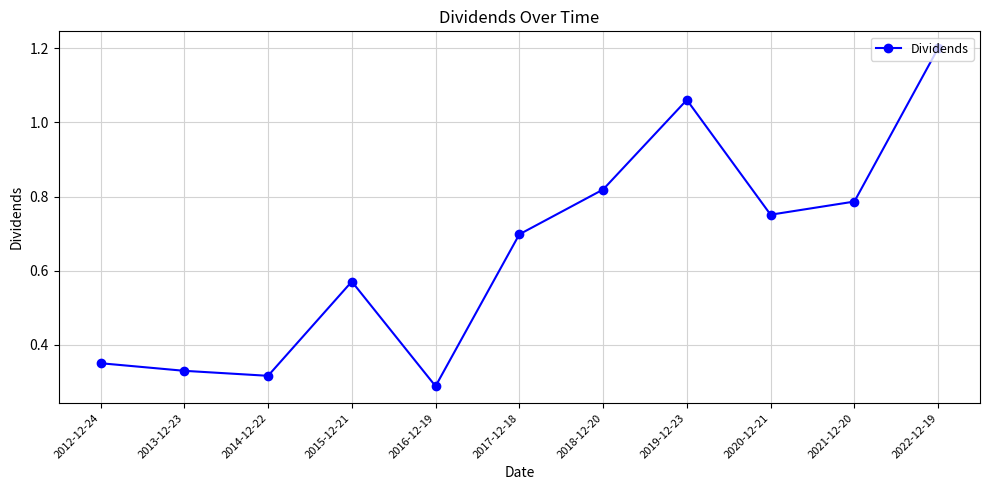

What is the maximum value shown in the chart?

1.2